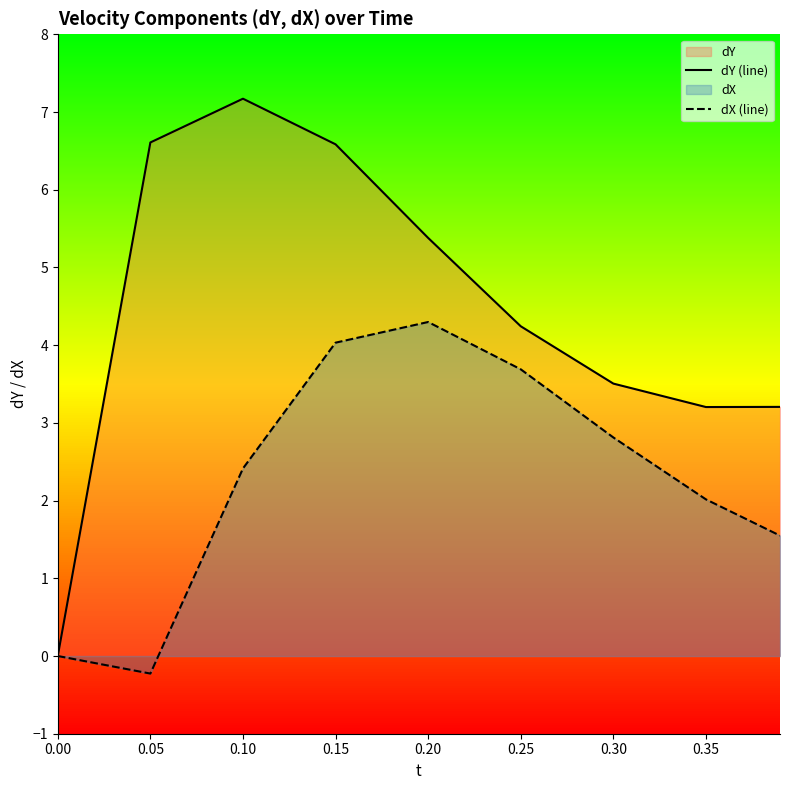

In dY (line), how many points are lower than both neighbors (excluding endpoints)?

1